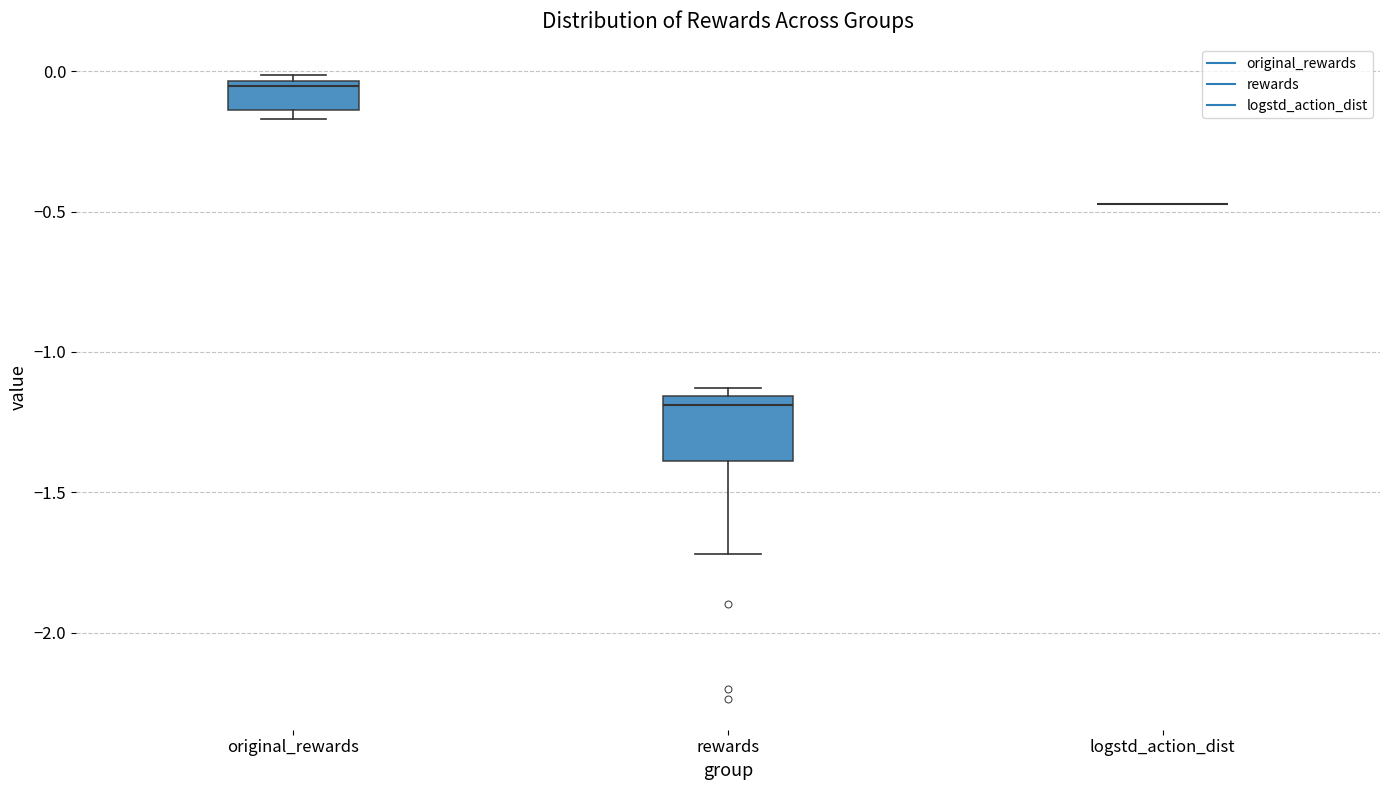

Which box is the tallest, from its lower edge to its upper edge?

rewards